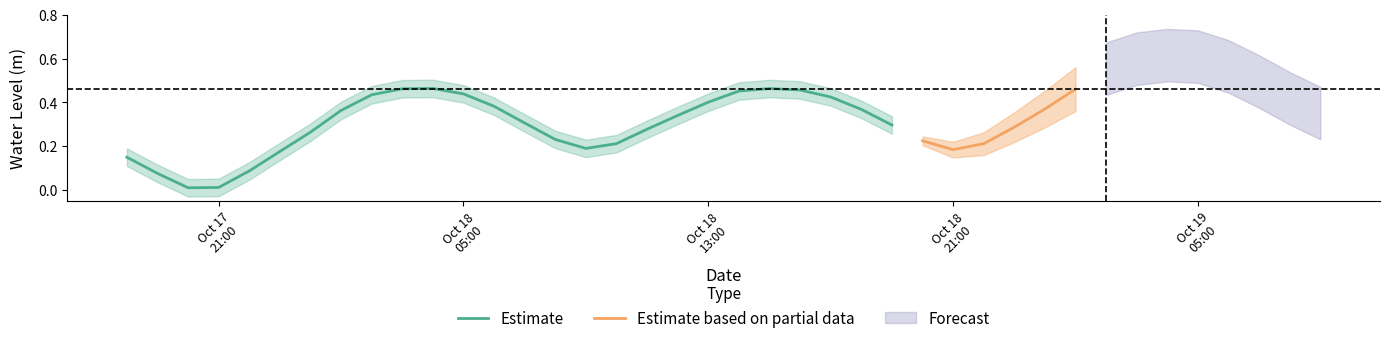

Reading left to right, extract all data points from this chart.

0=0.1	1=0.1	2=0.0	3=0.0	4=0.1	5=0.2	6=0.3	7=0.4	8=0.4	9=0.5	10=0.5	11=0.4	12=0.4	13=0.3	14=0.2	15=0.2	16=0.2	17=0.3	18=0.3	19=0.4	20=0.5	21=0.5	22=0.5	23=0.4	24=0.4	25=0.3	26=0.2	27=0.2	28=0.2	29=0.3	30=0.4	31=0.5	32=0.6	33=0.6	34=0.6	35=0.6	36=0.6	37=0.5	38=0.4	39=0.4